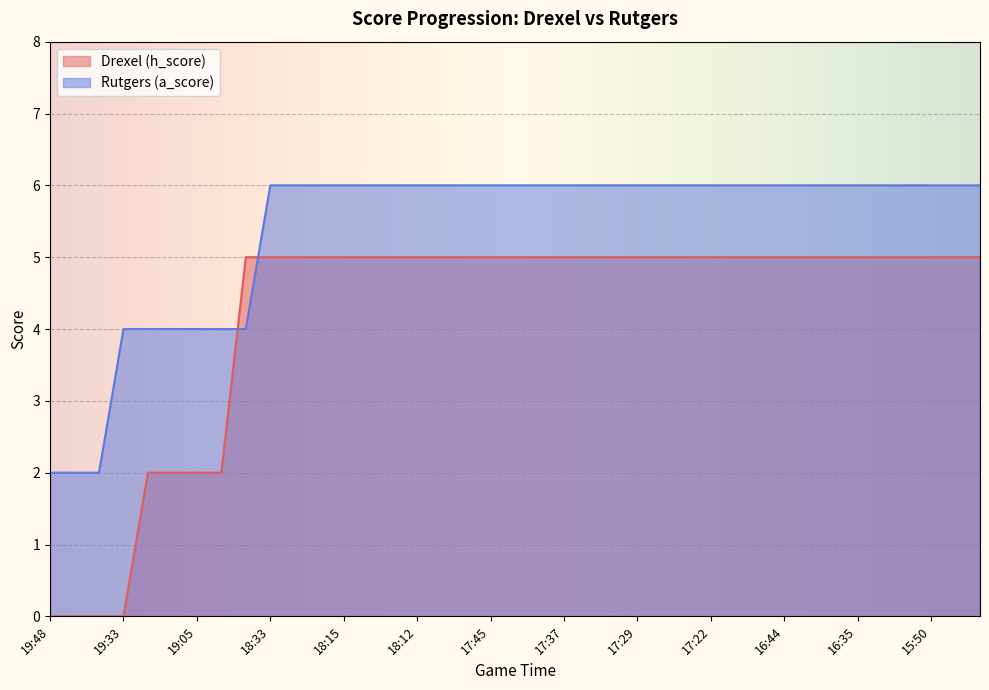

What is the label of the 27th point from the right?

18:15